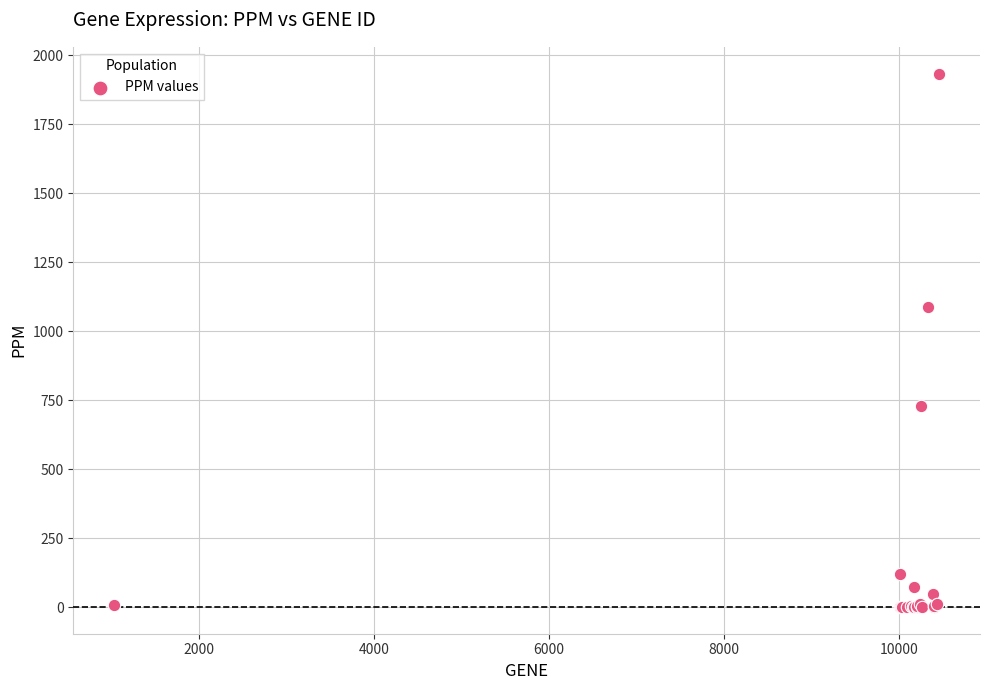

What Y value in the scatter plot is closest to 966?

1086.0